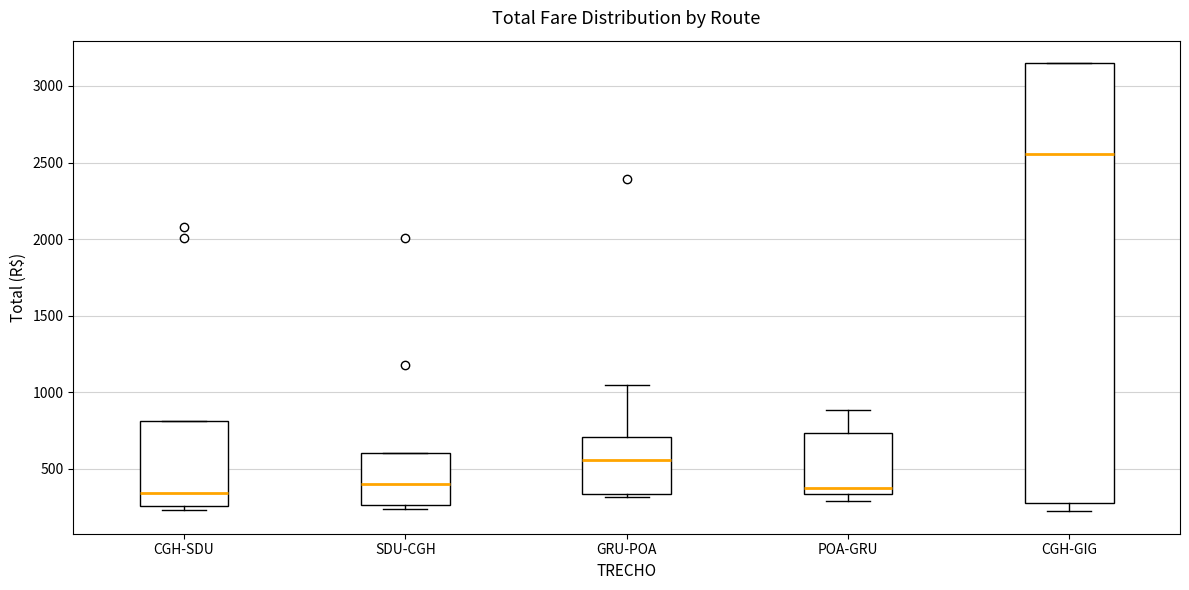

Comparing the boxes themselves (not the whiskers), which one is the tallest?

CGH-GIG